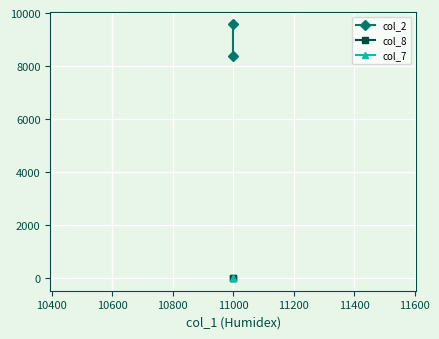

What are all the series names shown in the legend?

col_2, col_8, col_7